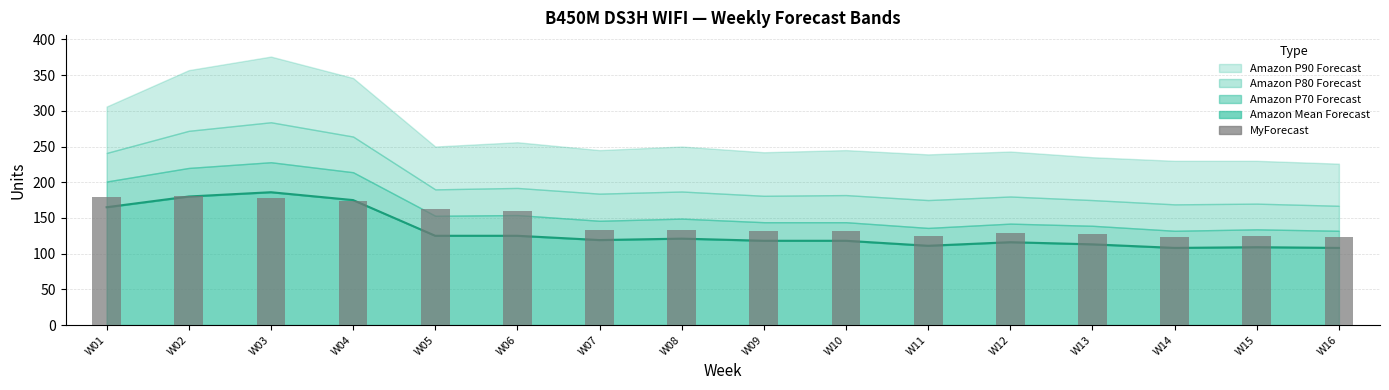

What is the approximate value at W10, to the nearest 10?

130